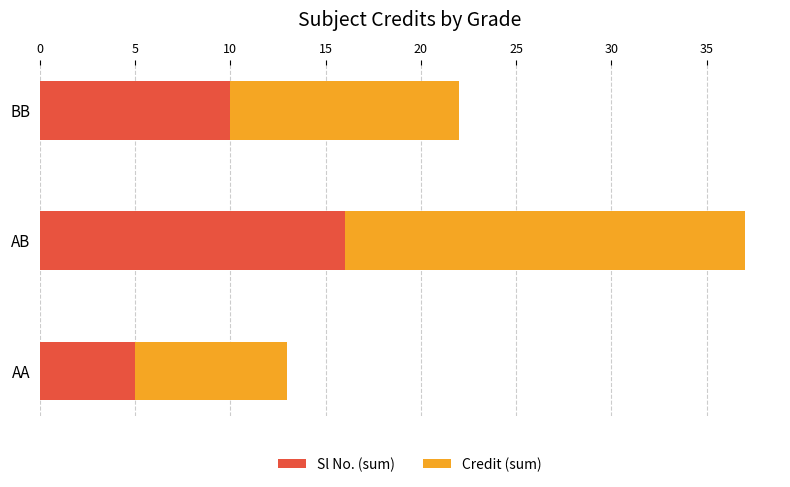

What is the highest value of the Sl No. (sum) series?

16